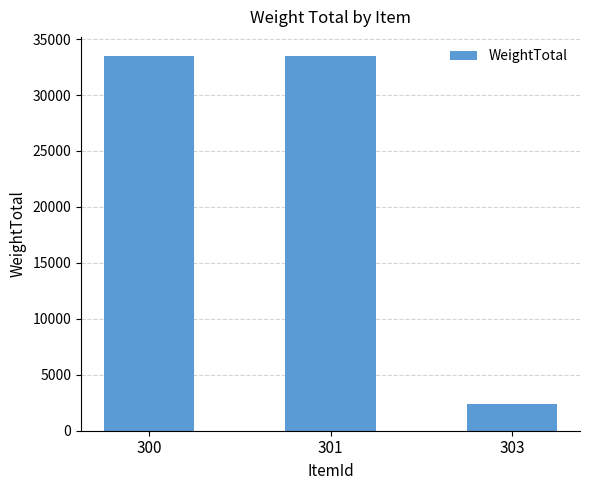

Does the chart contain any negative values?

No